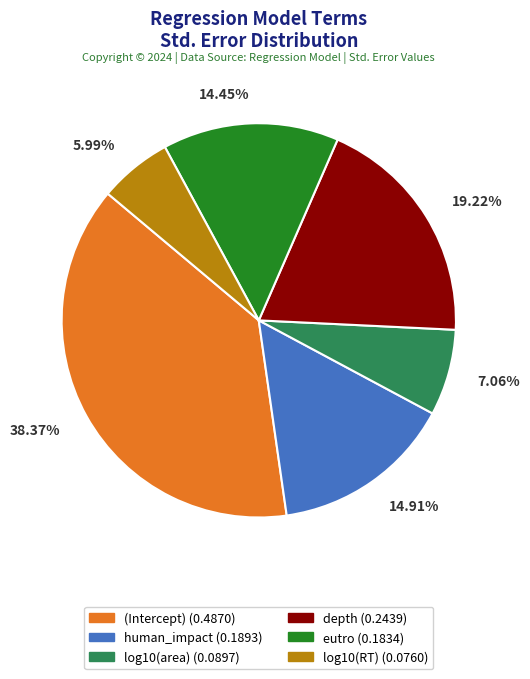

Is there a majority slice in this chart?

No